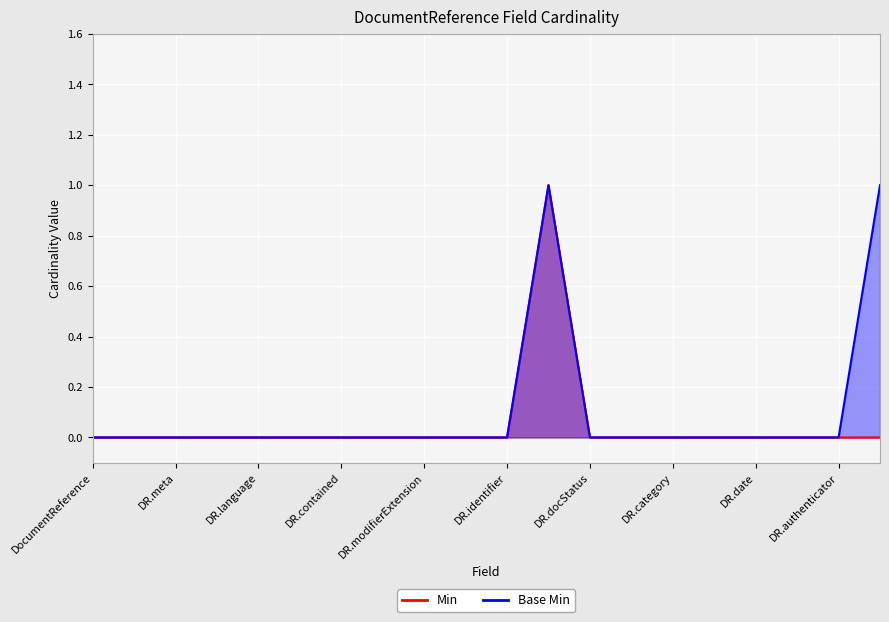

Which series changed the most between DocumentReference.identifier and DocumentReference.status?

Min